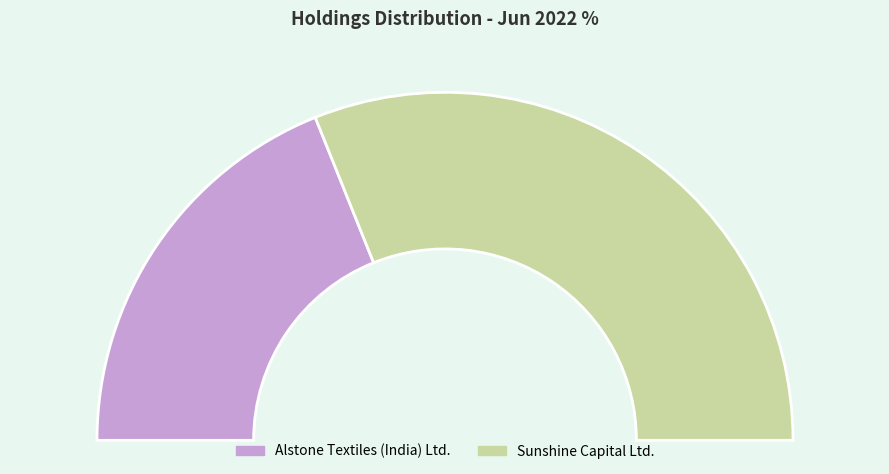

Rank the categories by value from lowest to highest.

Alstone Textiles (India) Ltd., Sunshine Capital Ltd.